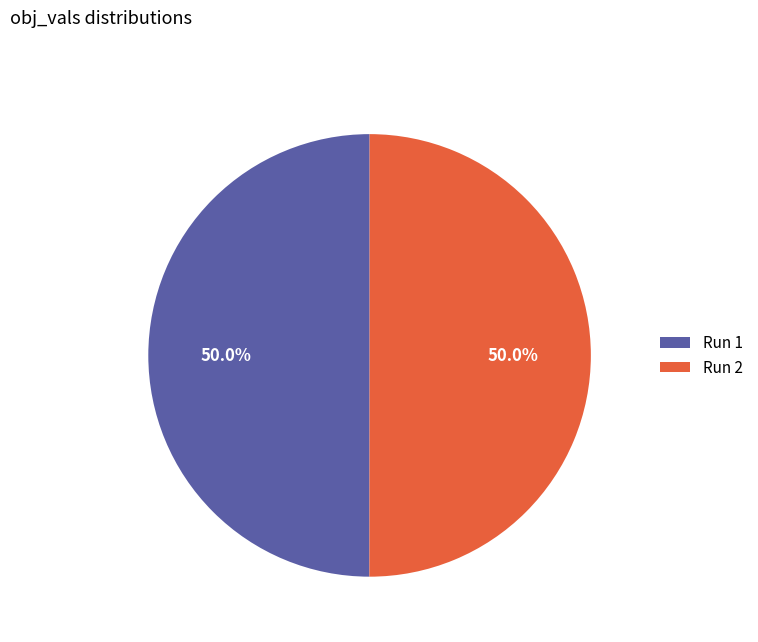

What portion of the pie excludes Run 1?

50.0%